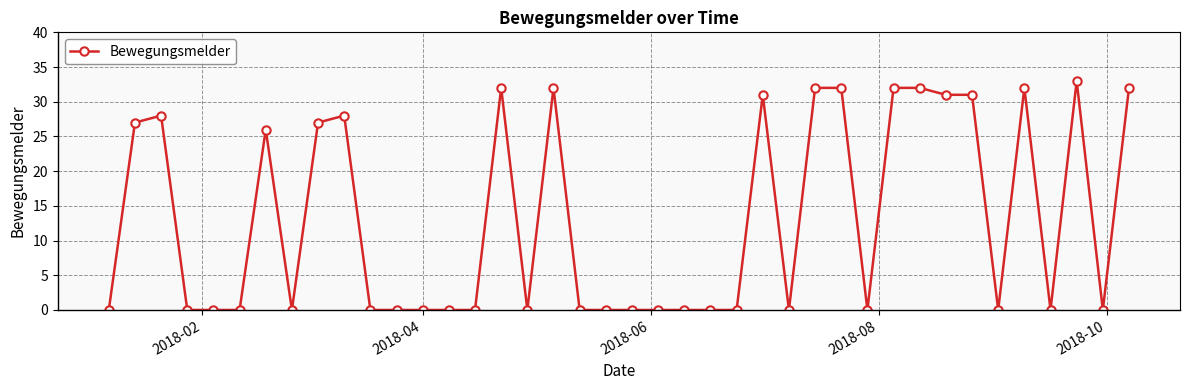

What is the maximum value shown in the chart?

33